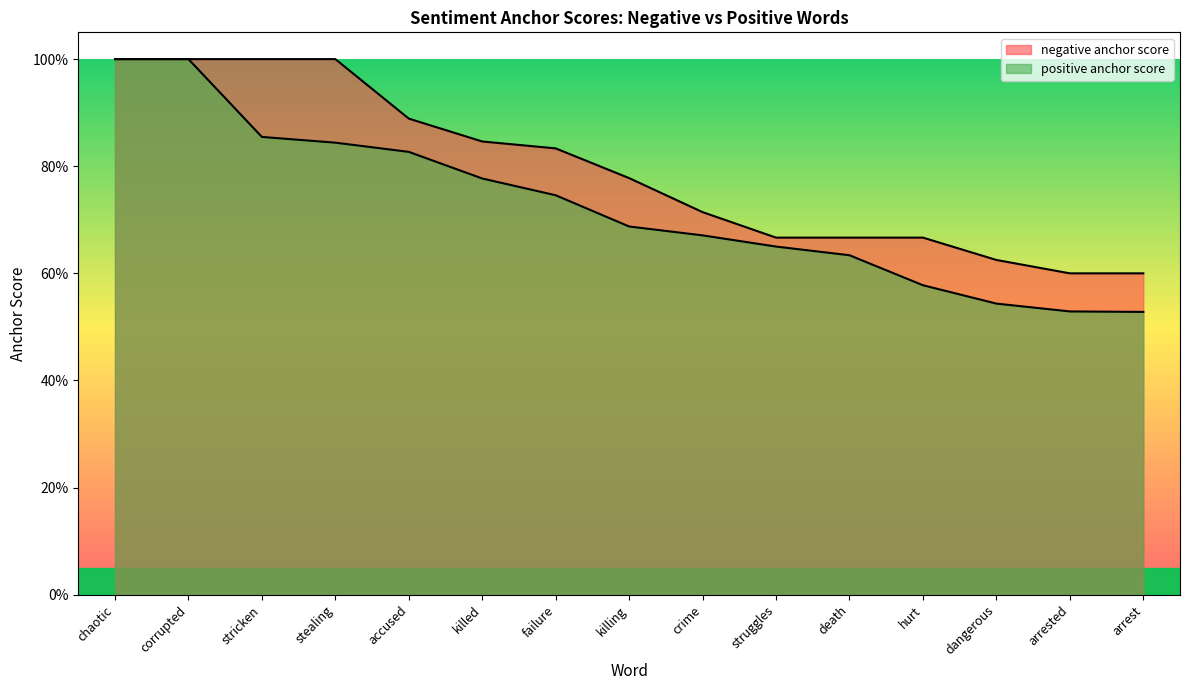

What is the difference between the maximum and minimum values in the positive anchor score series?

0.5